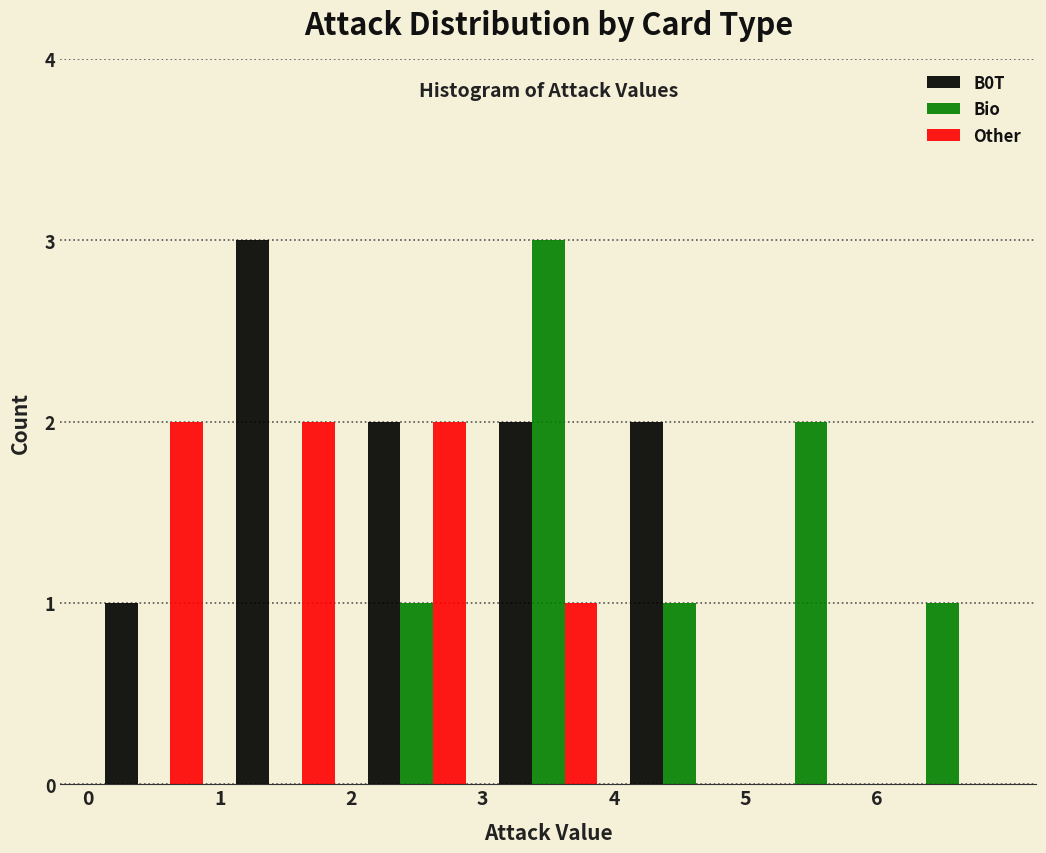

Reading left to right, list every range on the x-axis with the height of the bar of each series over it. The values are not printed on the chart, so give them approximately, as read against the axis.

0 to 1: B0T=1	Bio=0	Other=2
1 to 2: B0T=3	Bio=0	Other=2
2 to 3: B0T=2	Bio=1	Other=2
3 to 4: B0T=2	Bio=3	Other=1
4 to 5: B0T=2	Bio=1	Other=0
5 to 6: B0T=0	Bio=2	Other=0
6 to 7: B0T=0	Bio=1	Other=0